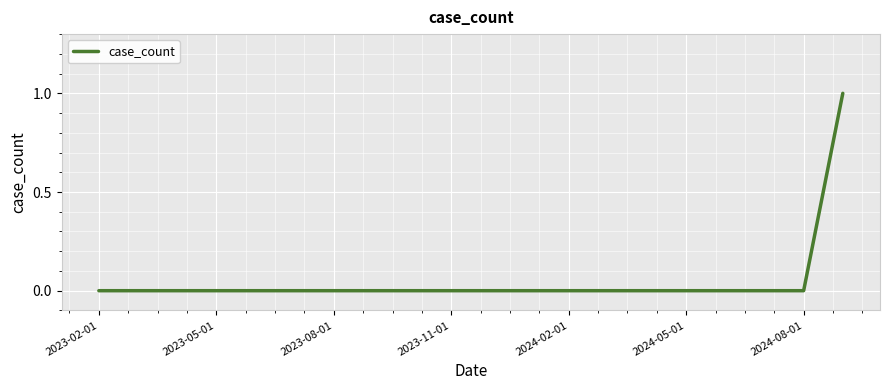

How many lines are shown in the chart?

1